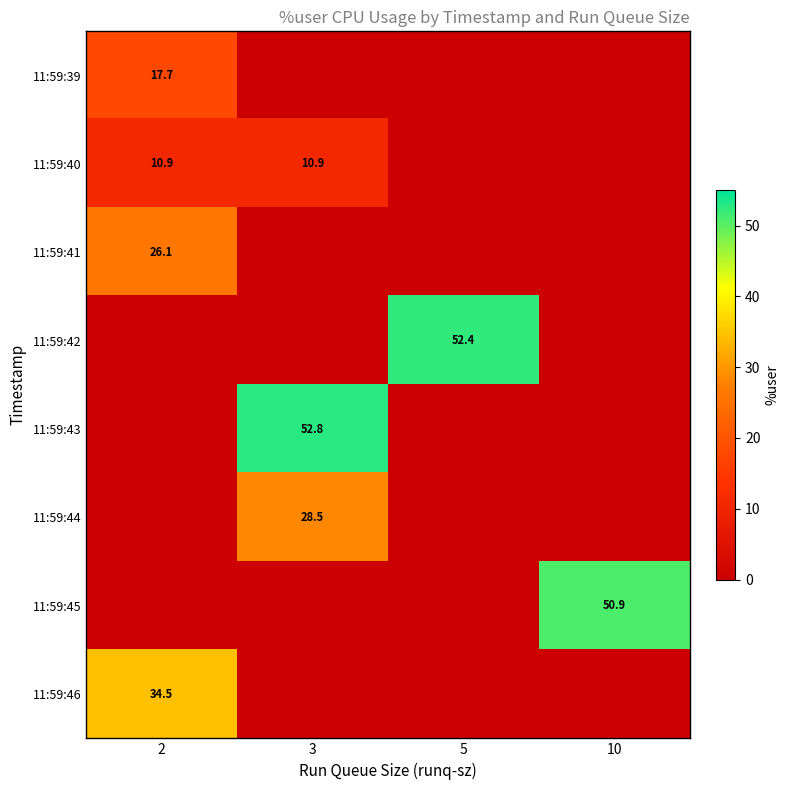

Is the value of 11:59:40 at 3 greater than the value of 11:59:45 at 10?

No